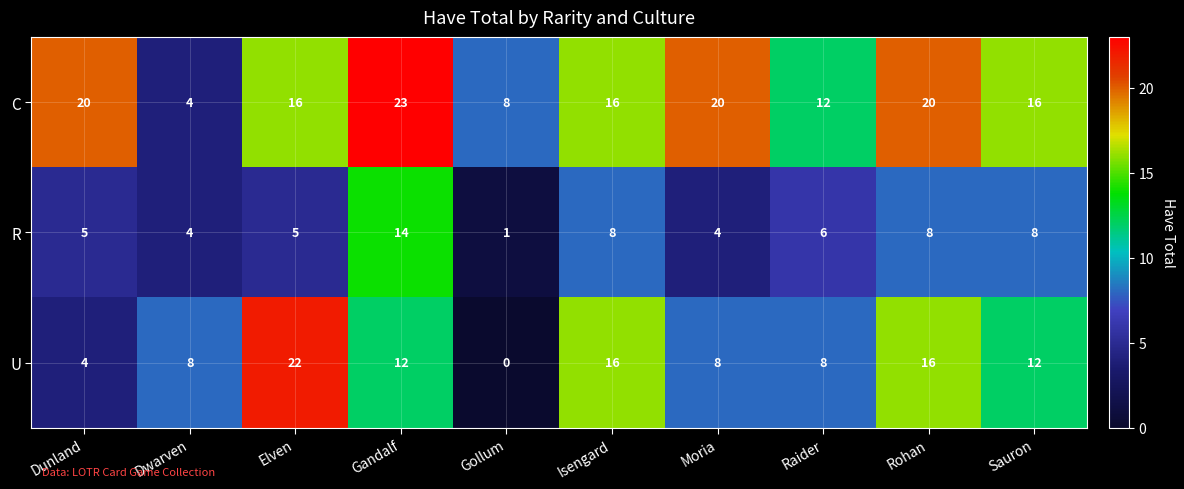

How many data points does each series have?

10